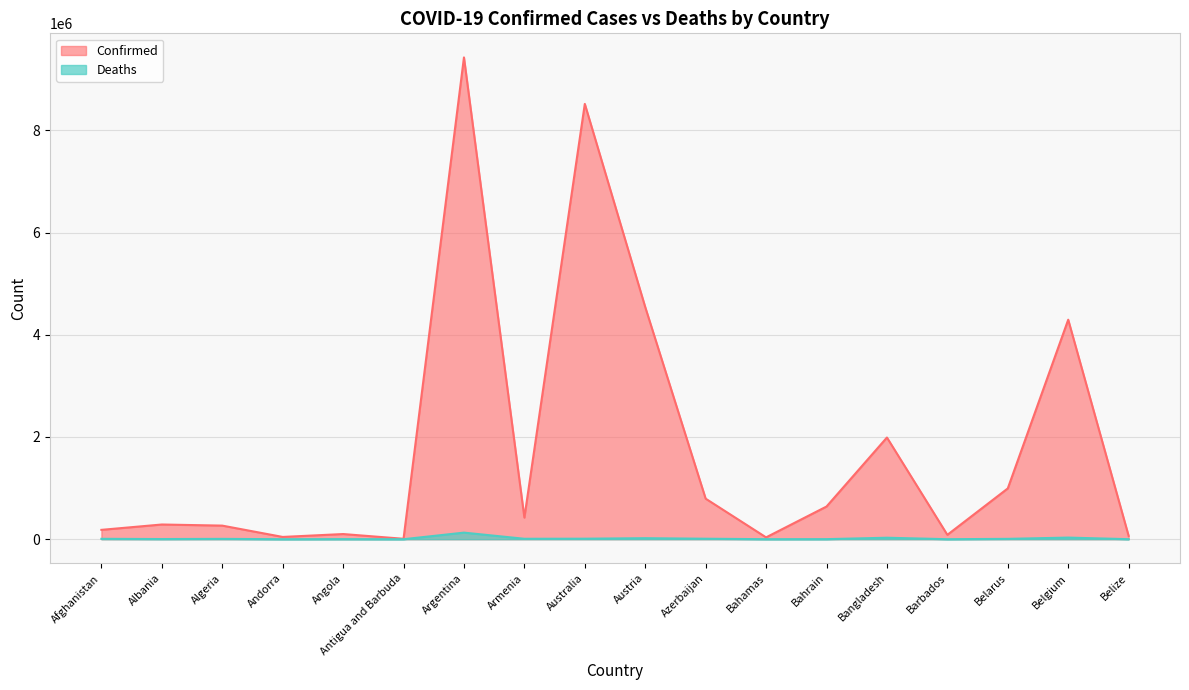

What is the label of the 10th point from the left?

Austria